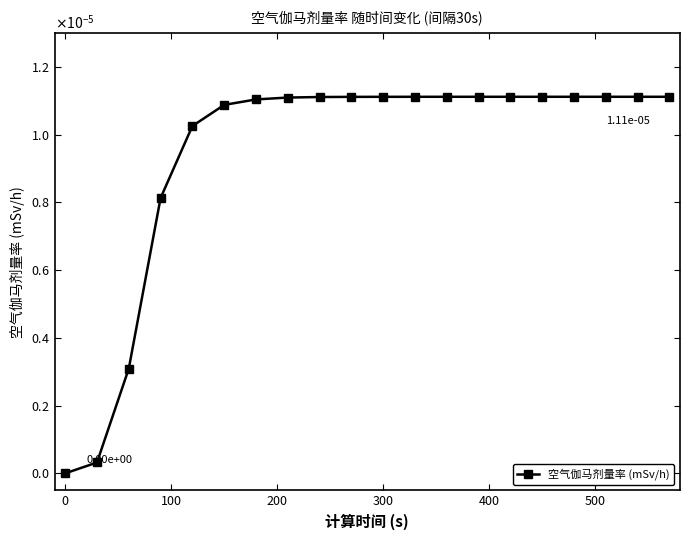

Is this an area chart (filled region under the line)?

No